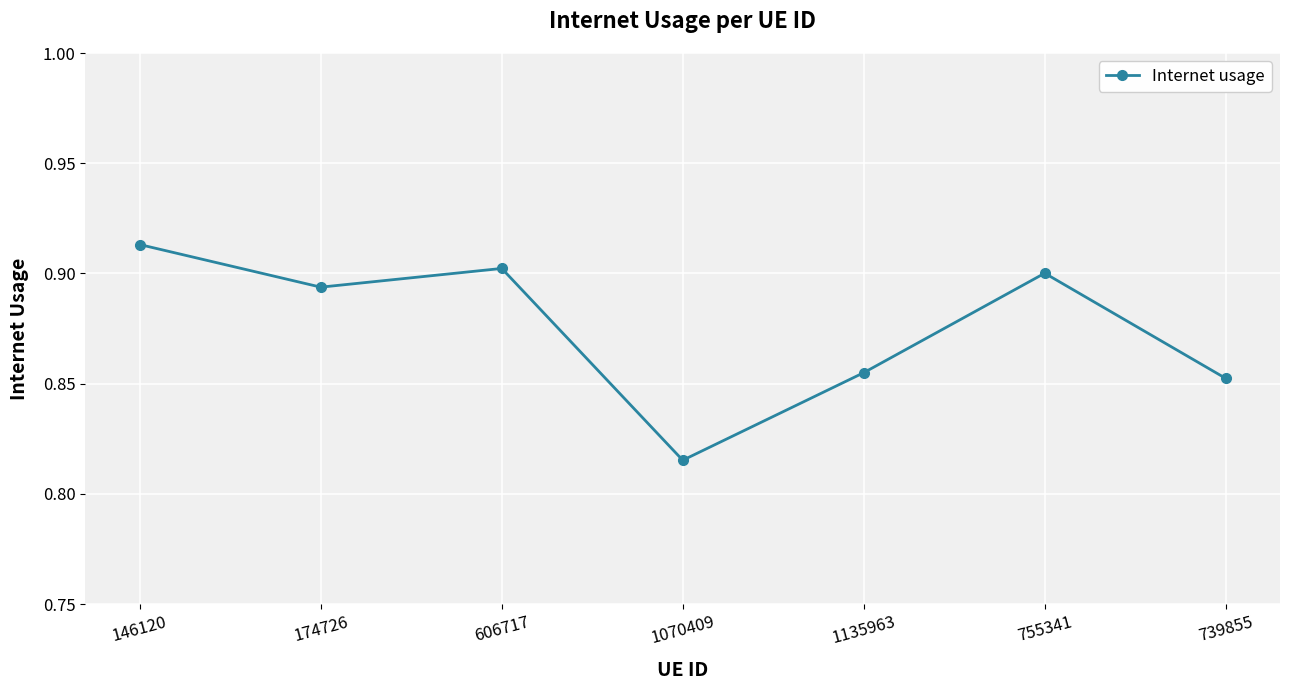

Where is the data nearest to the value 0?

1070409